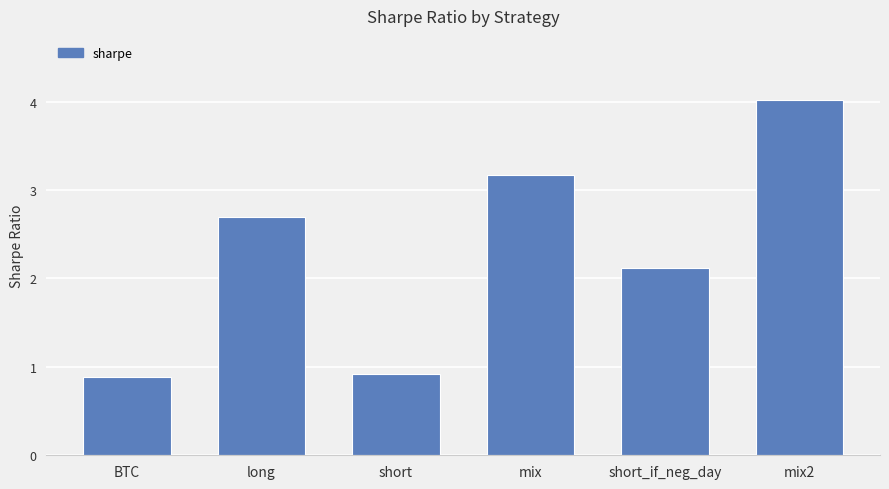

Approximately how many times larger is the value at mix compared to mix2?

0.8